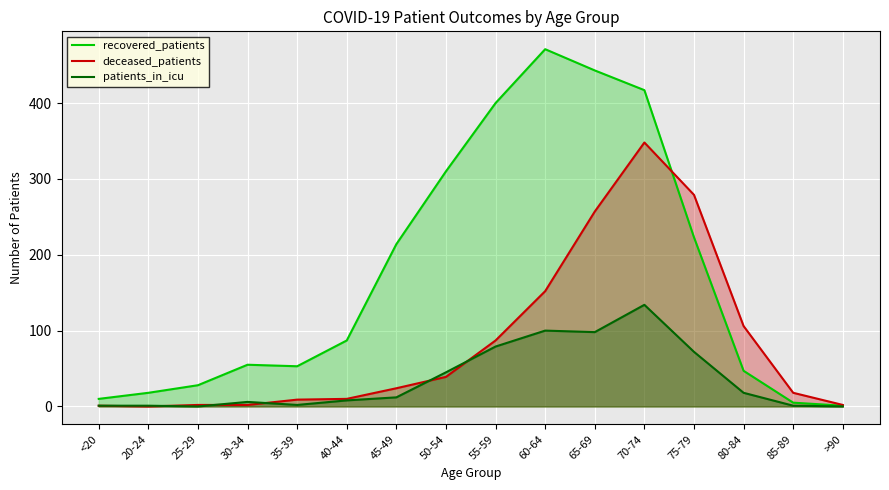

Which category has the highest value in the patients_in_icu series?

70-74